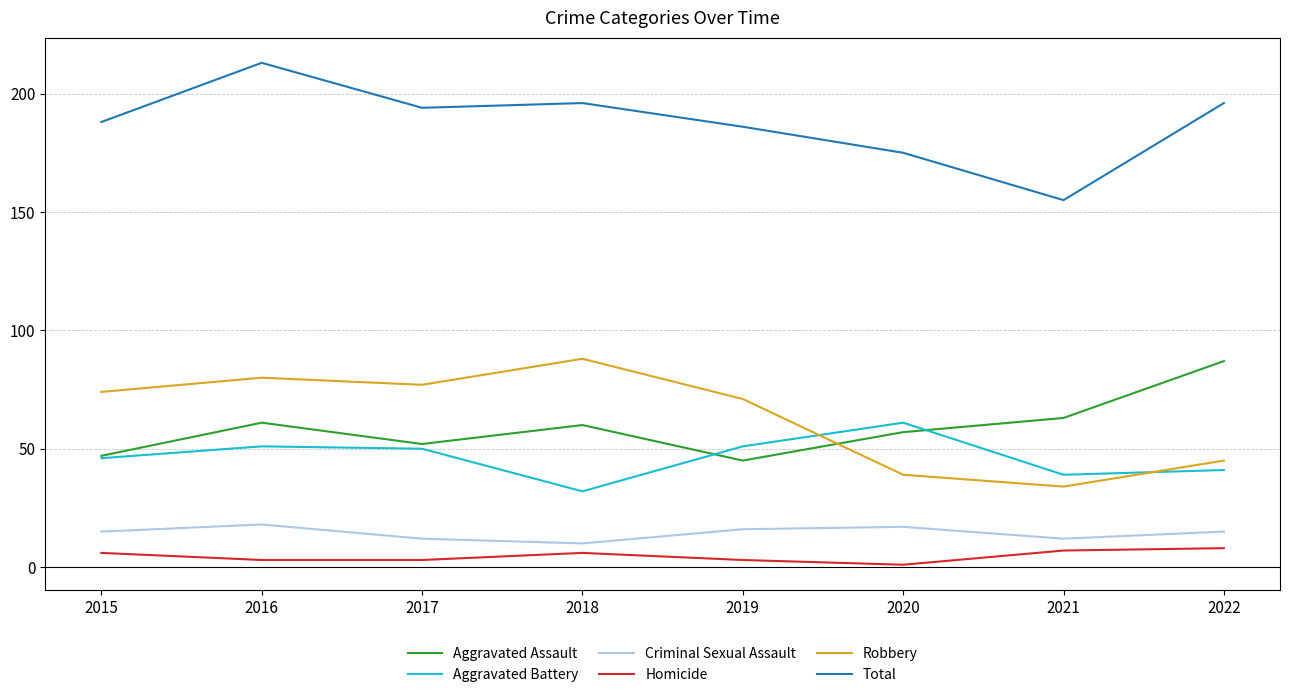

Reading right to left, extract all data points from this chart.

Aggravated Assault: 87	63	57	45	60	52	61	47
Aggravated Battery: 41	39	61	51	32	50	51	46
Criminal Sexual Assault: 15	12	17	16	10	12	18	15
Homicide: 8	7	1	3	6	3	3	6
Robbery: 45	34	39	71	88	77	80	74
Total: 196	155	175	186	196	194	213	188